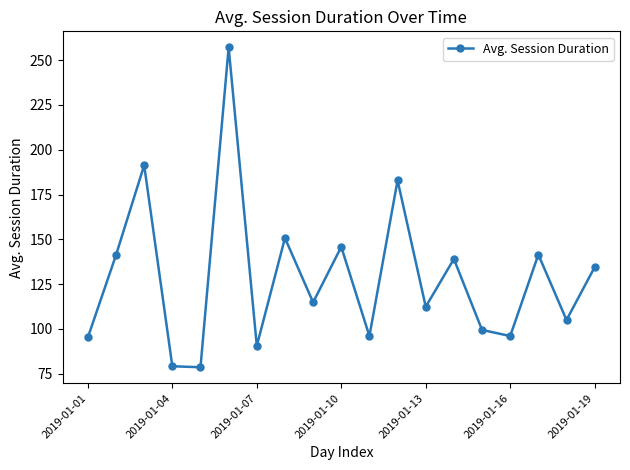

What is the greatest value displayed?

257.2